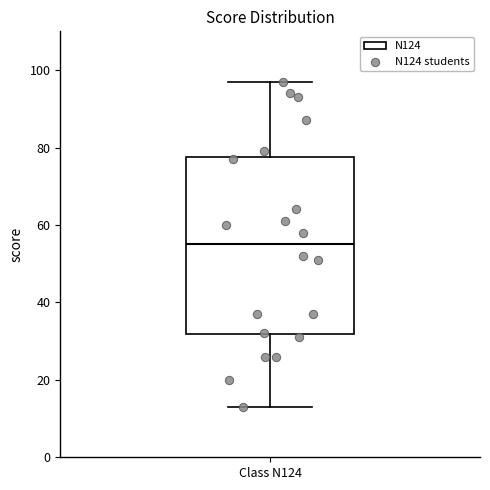

Transcribe this box plot: give where the median line is, the range the box spans, and where the two whiskers end, as read against the y-axis. The values are not printed on the chart, so give them approximately, as read against the axis.

median 56, box 32 to 78, whiskers 14 to 98